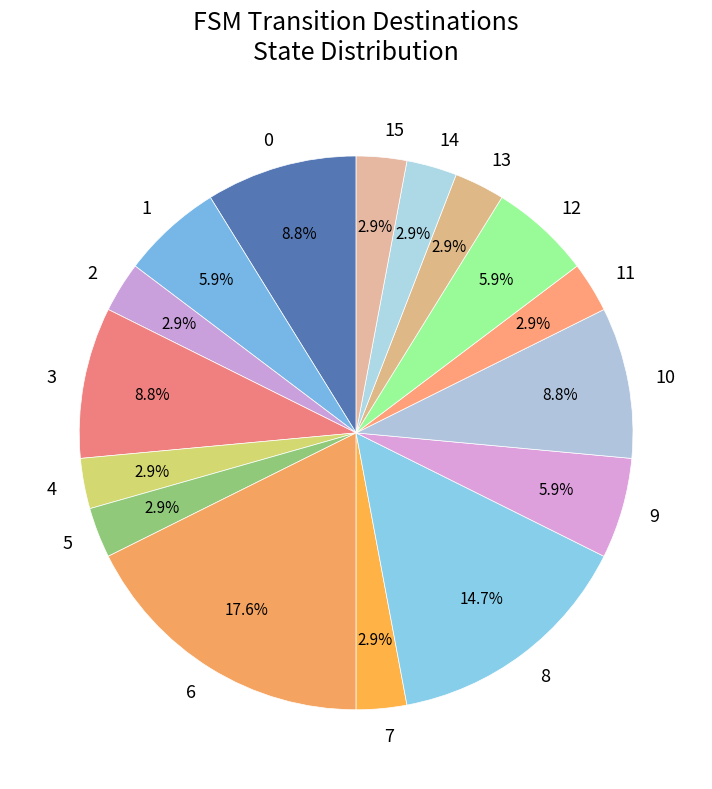

To the nearest percent, what is the difference between the largest and smallest slice percentages?

15%